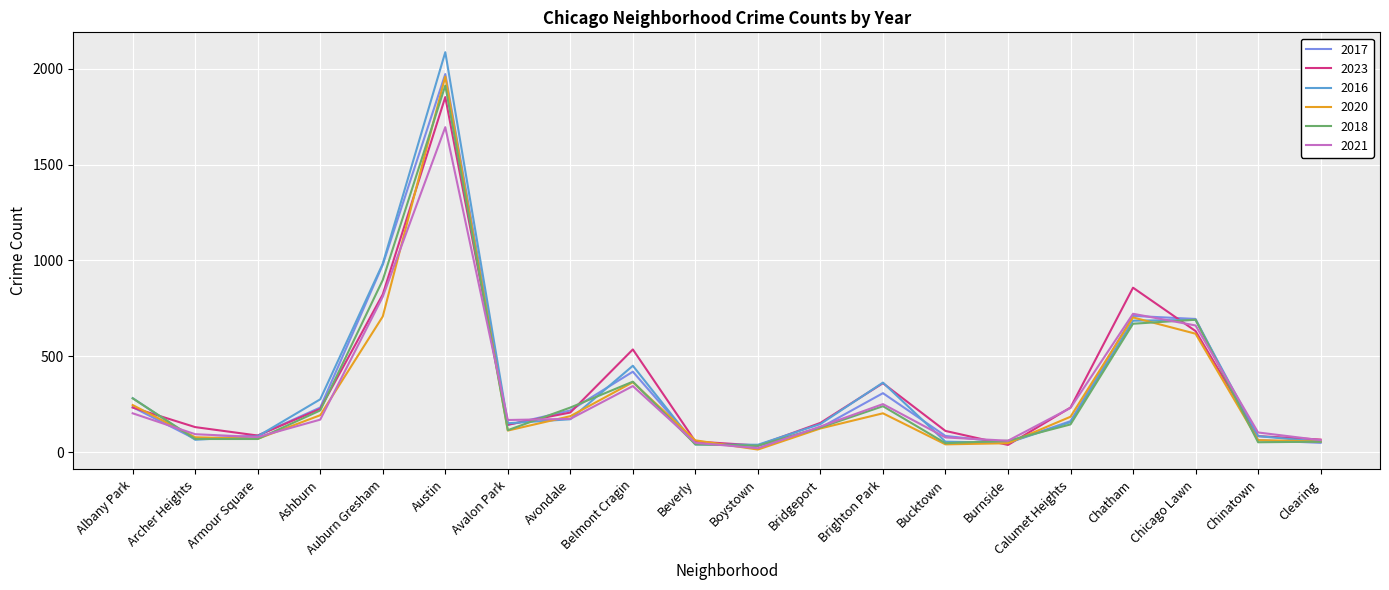

What is the spread (max minus min) of values at Auburn Gresham?

275